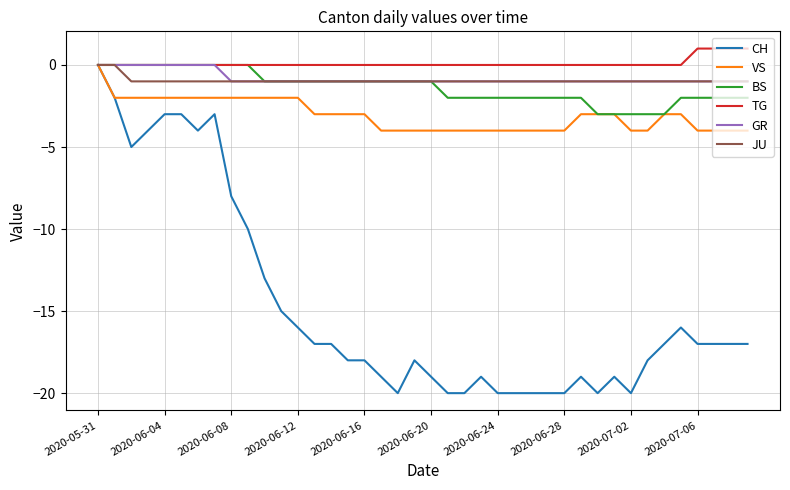

Reading left to right, list all the values displayed in this chart.

CH: 0	-2	-5	-4	-3	-3	-4	-3	-8	-10	-13	-15	-16	-17	-17	-18	-18	-19	-20	-18	-19	-20	-20	-19	-20	-20	-20	-20	-20	-19	-20	-19	-20	-18	-17	-16	-17	-17	-17	-17
VS: 0	-2	-2	-2	-2	-2	-2	-2	-2	-2	-2	-2	-2	-3	-3	-3	-3	-4	-4	-4	-4	-4	-4	-4	-4	-4	-4	-4	-4	-3	-3	-3	-4	-4	-3	-3	-4	-4	-4	-4
BS: 0	0	0	0	0	0	0	0	0	0	-1	-1	-1	-1	-1	-1	-1	-1	-1	-1	-1	-2	-2	-2	-2	-2	-2	-2	-2	-2	-3	-3	-3	-3	-3	-2	-2	-2	-2	-2
TG: 0	0	0	0	0	0	0	0	0	0	0	0	0	0	0	0	0	0	0	0	0	0	0	0	0	0	0	0	0	0	0	0	0	0	0	0	1	1	1	1
GR: 0	0	0	0	0	0	0	0	-1	-1	-1	-1	-1	-1	-1	-1	-1	-1	-1	-1	-1	-1	-1	-1	-1	-1	-1	-1	-1	-1	-1	-1	-1	-1	-1	-1	-1	-1	-1	-1
JU: 0	0	-1	-1	-1	-1	-1	-1	-1	-1	-1	-1	-1	-1	-1	-1	-1	-1	-1	-1	-1	-1	-1	-1	-1	-1	-1	-1	-1	-1	-1	-1	-1	-1	-1	-1	-1	-1	-1	-1